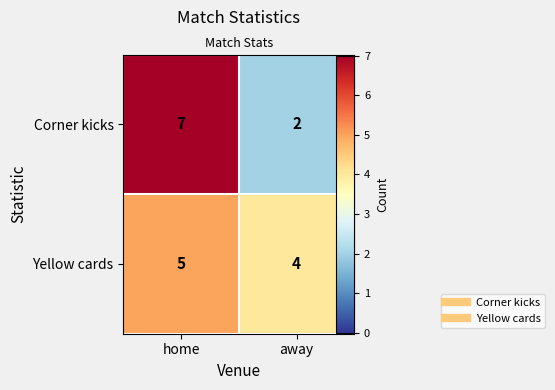

What is the approximate value of Corner kicks at home?

7